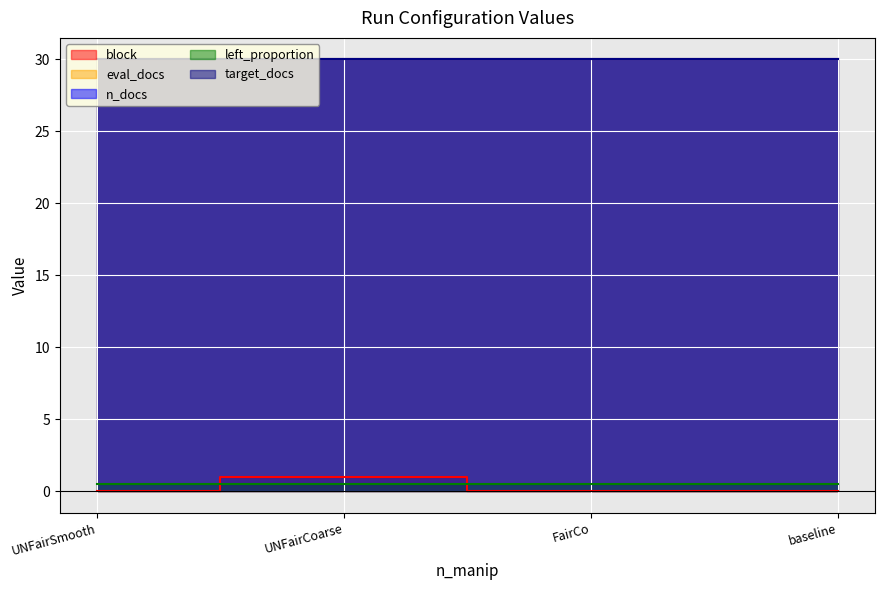

At which label is left_proportion closest to 0?

UNFairSmooth